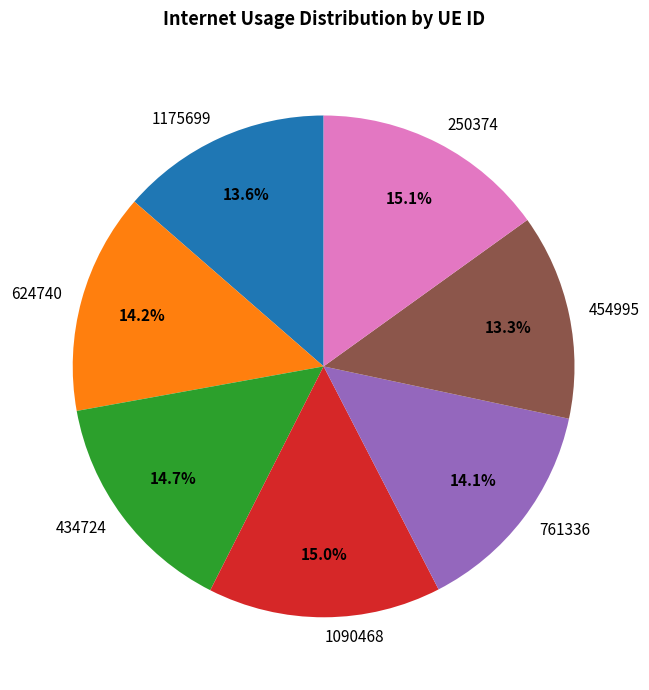

To the nearest percent, what percentage of the pie is 1090468?

15%